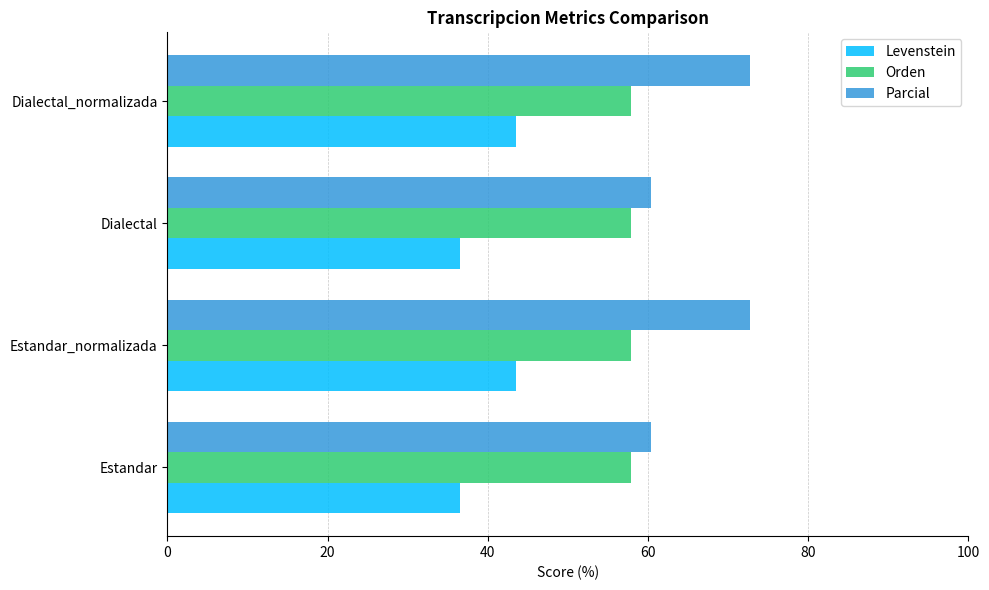

How many categories are shown in the chart?

4